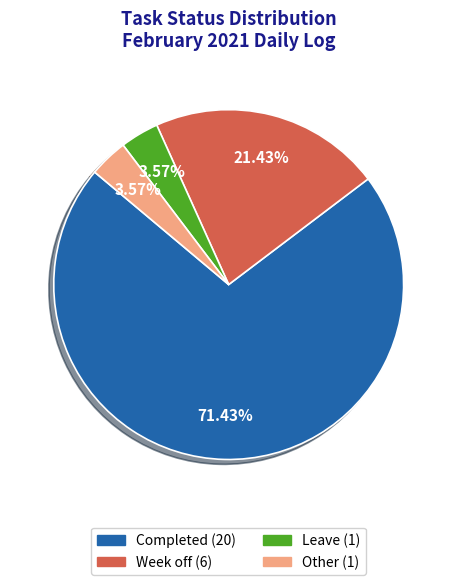

Is the sum of Leave and Other greater than half?

No